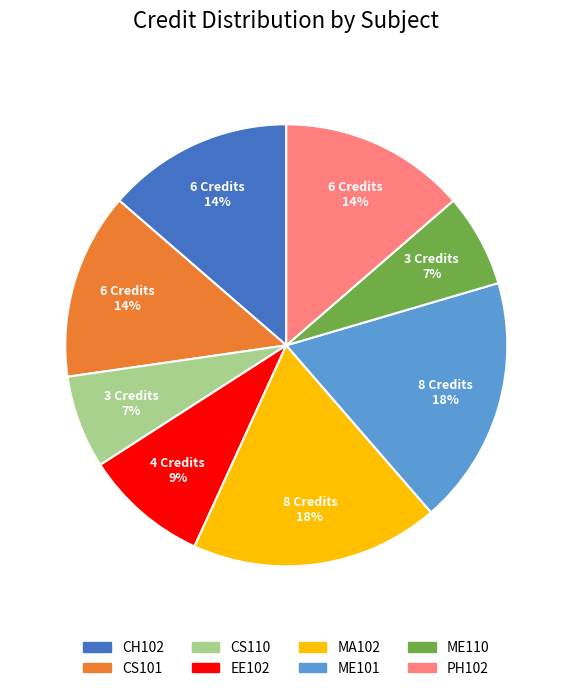

What is the ratio of the value at CH102 to the value at ME110?

2.0